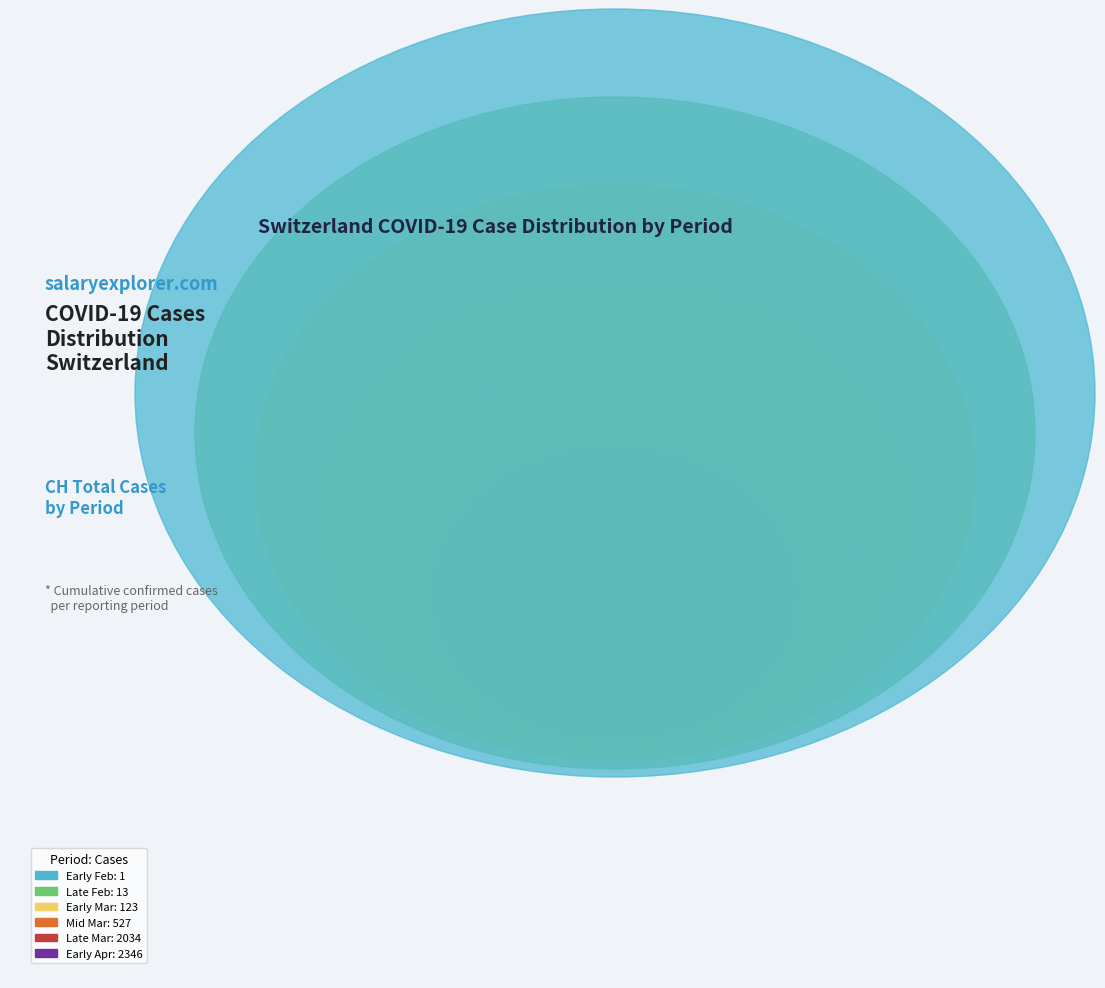

Which has a higher value, 2020-03-19 or 2020-03-05?

2020-03-19